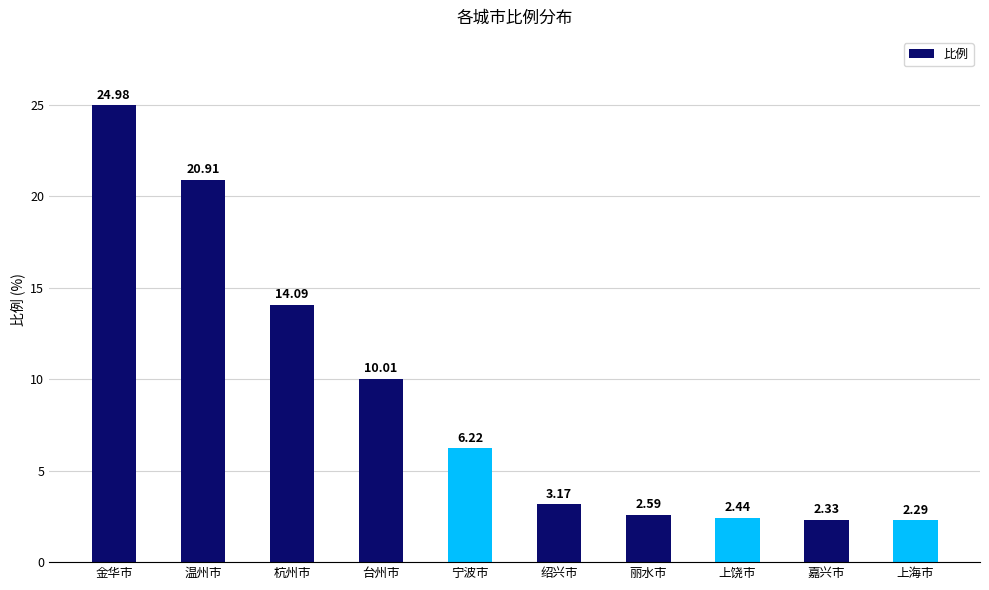

List the labels in order of value, largest first.

金华市, 温州市, 杭州市, 台州市, 宁波市, 绍兴市, 丽水市, 上饶市, 嘉兴市, 上海市